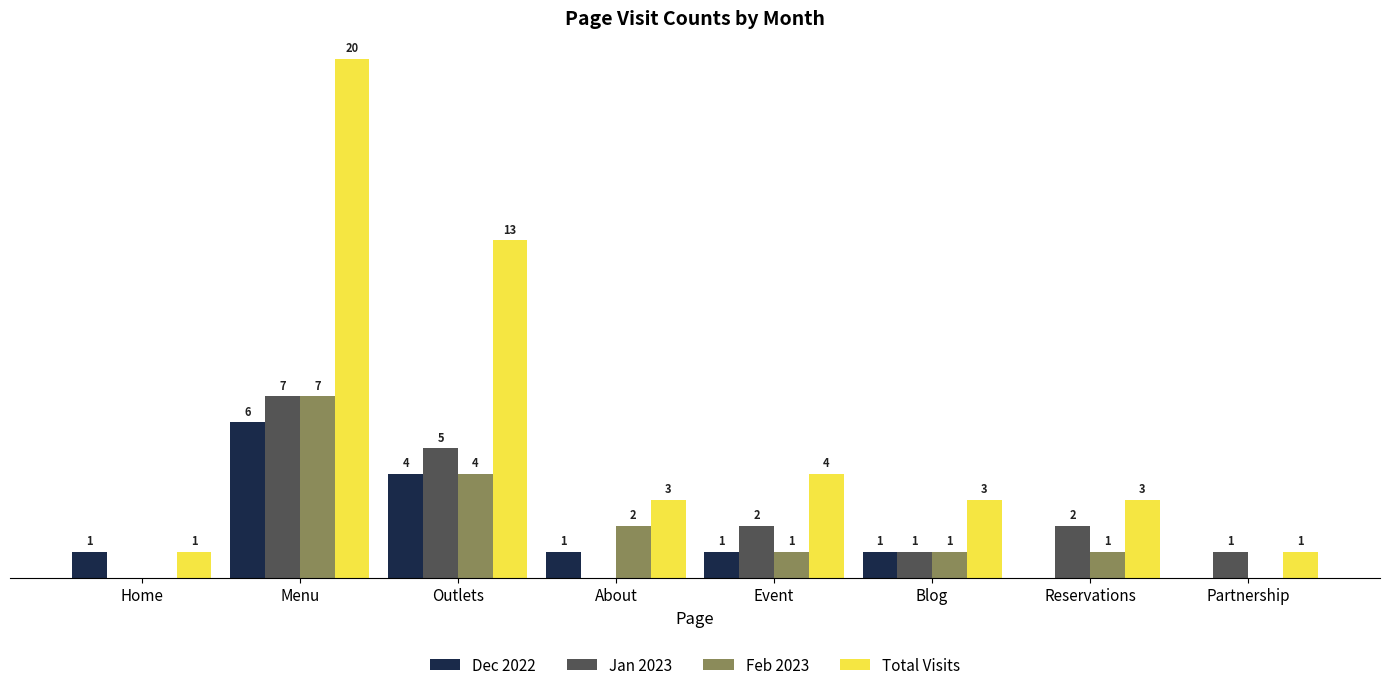

Which series has the largest total across all categories?

Total Visits